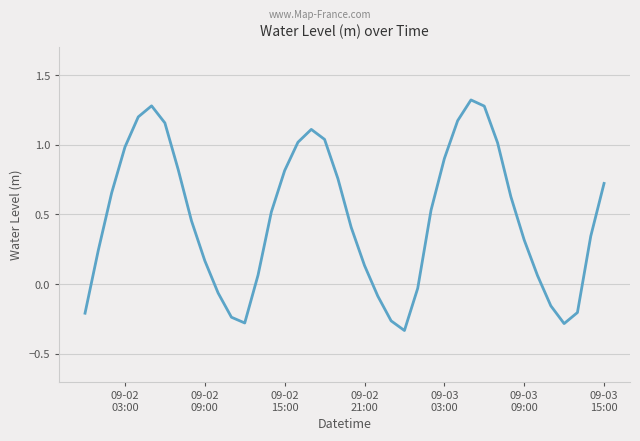

What is the difference between the maximum and minimum values?

1.7